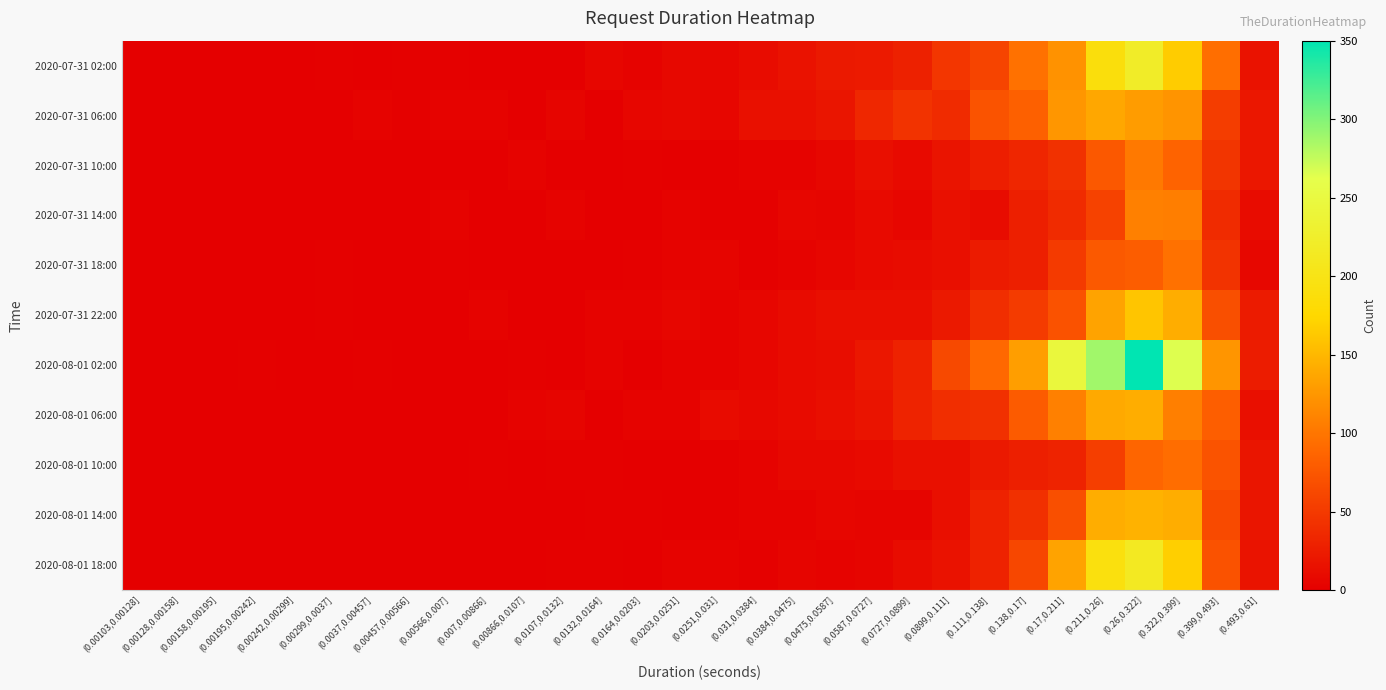

Between (0.0727,0.0899] and (0.111,0.138], which series saw the biggest shift?

2020-08-01 02:00